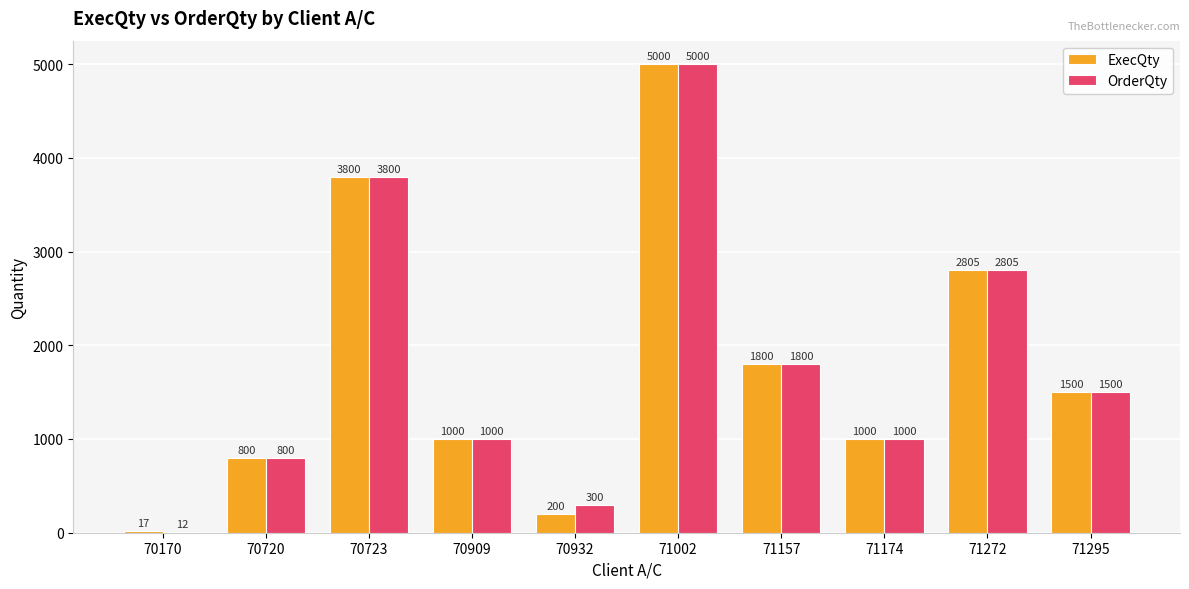

Which series has the widest spread of values?

OrderQty